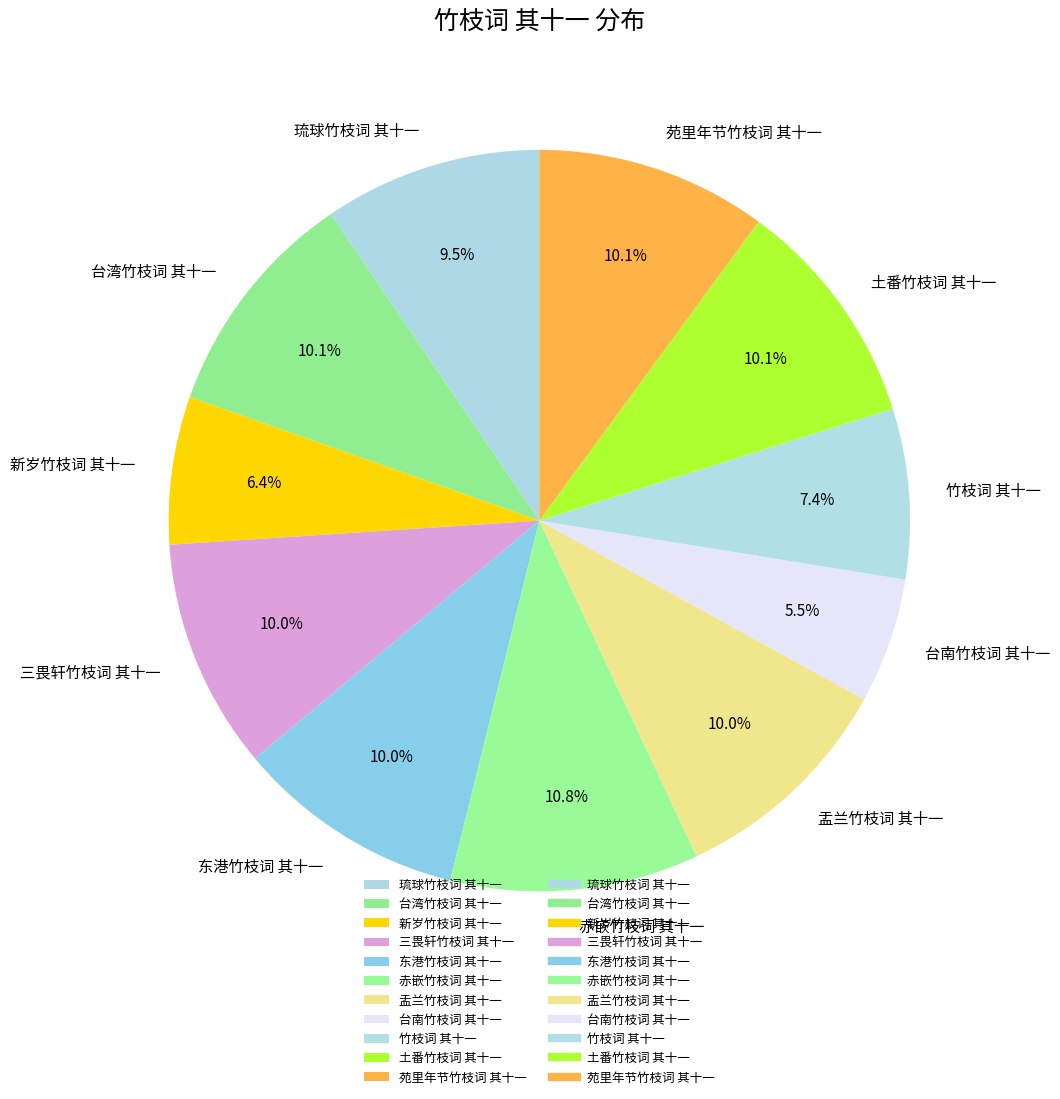

Is the sum of 土番竹枝词 其十一 and 竹枝词 其十一 greater than half?

No